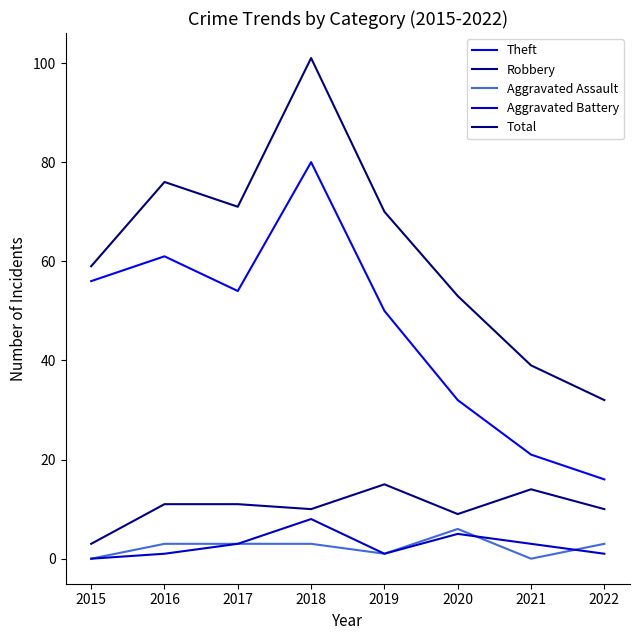

List the series in order of their peak value, lowest first.

Aggravated Assault, Aggravated Battery, Robbery, Theft, Total